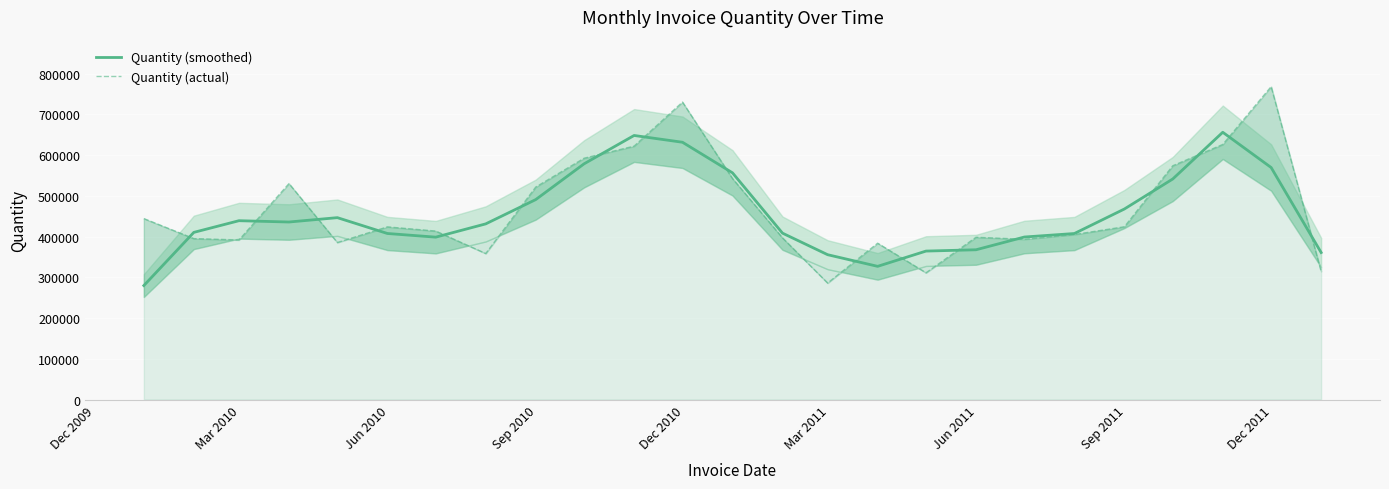

Is it true that Quantity (actual) equals 581689.6 at 15?

False